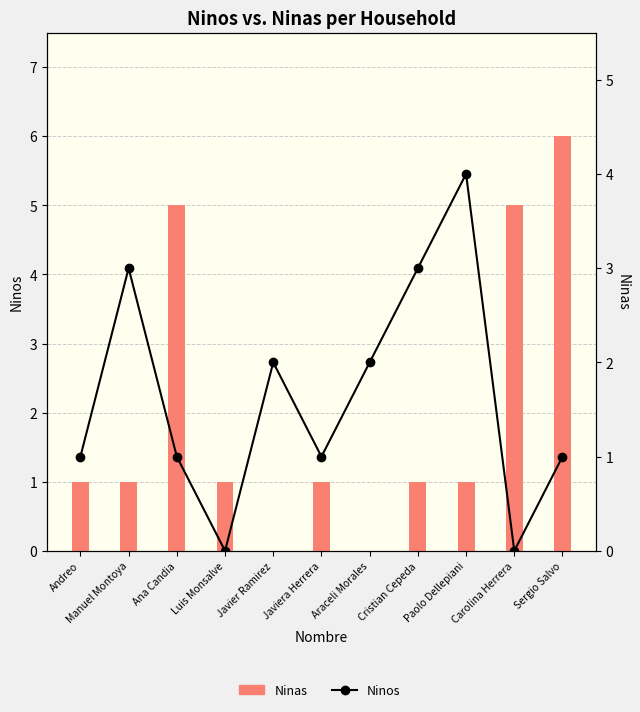

At how many categories does at least one series exceed 0?

11